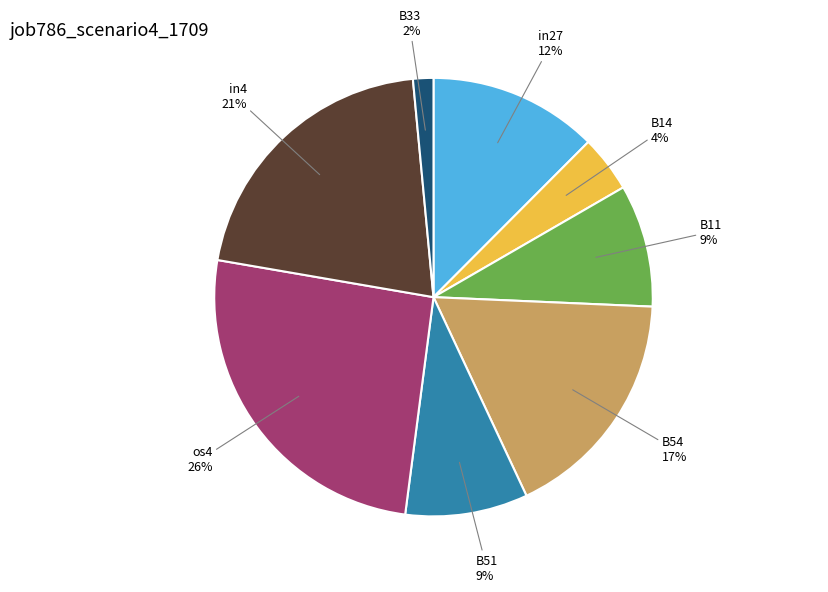

To the nearest percent, what is the difference between the largest and smallest slice percentages?

24%